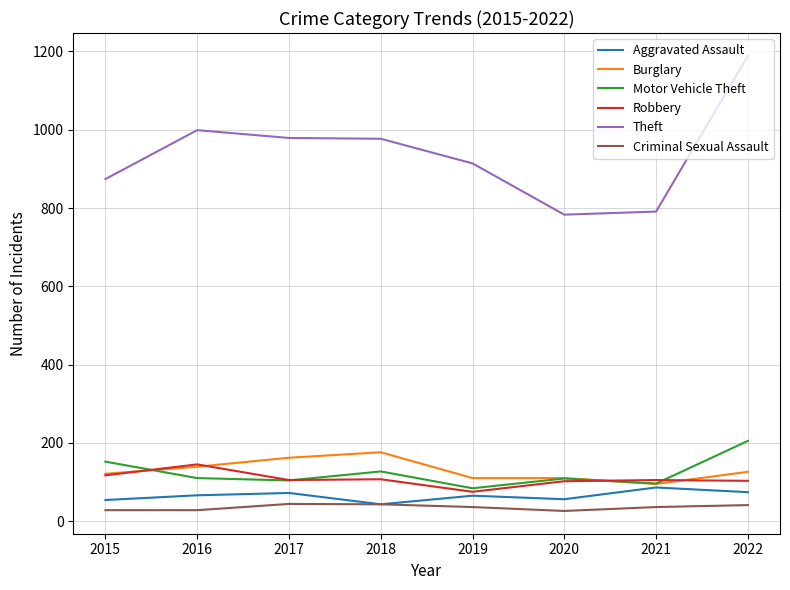

What is the minimum value for Motor Vehicle Theft?

84